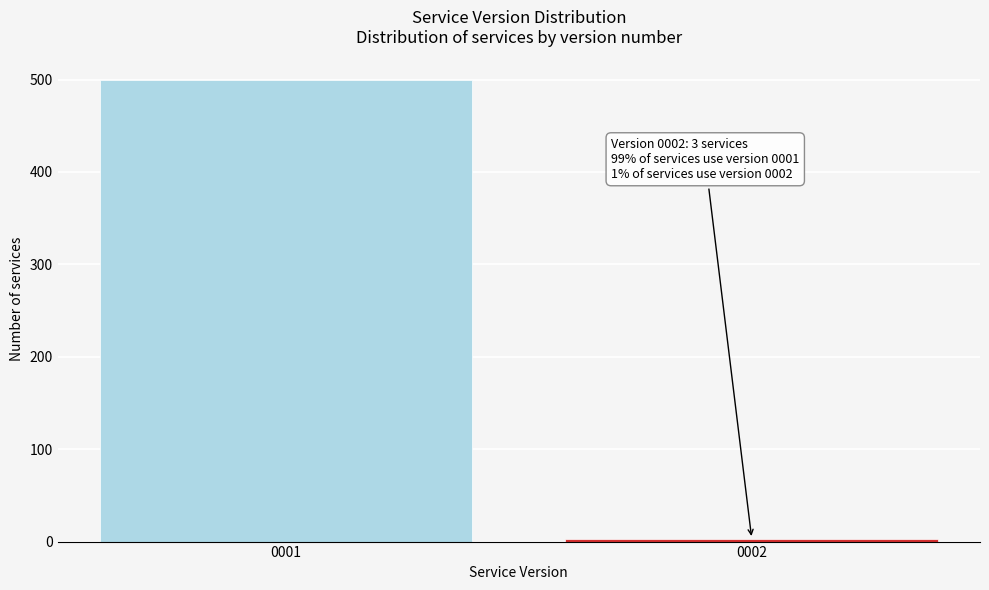

Reading left to right, what are all the values shown in this chart?

0001=500	0002=3